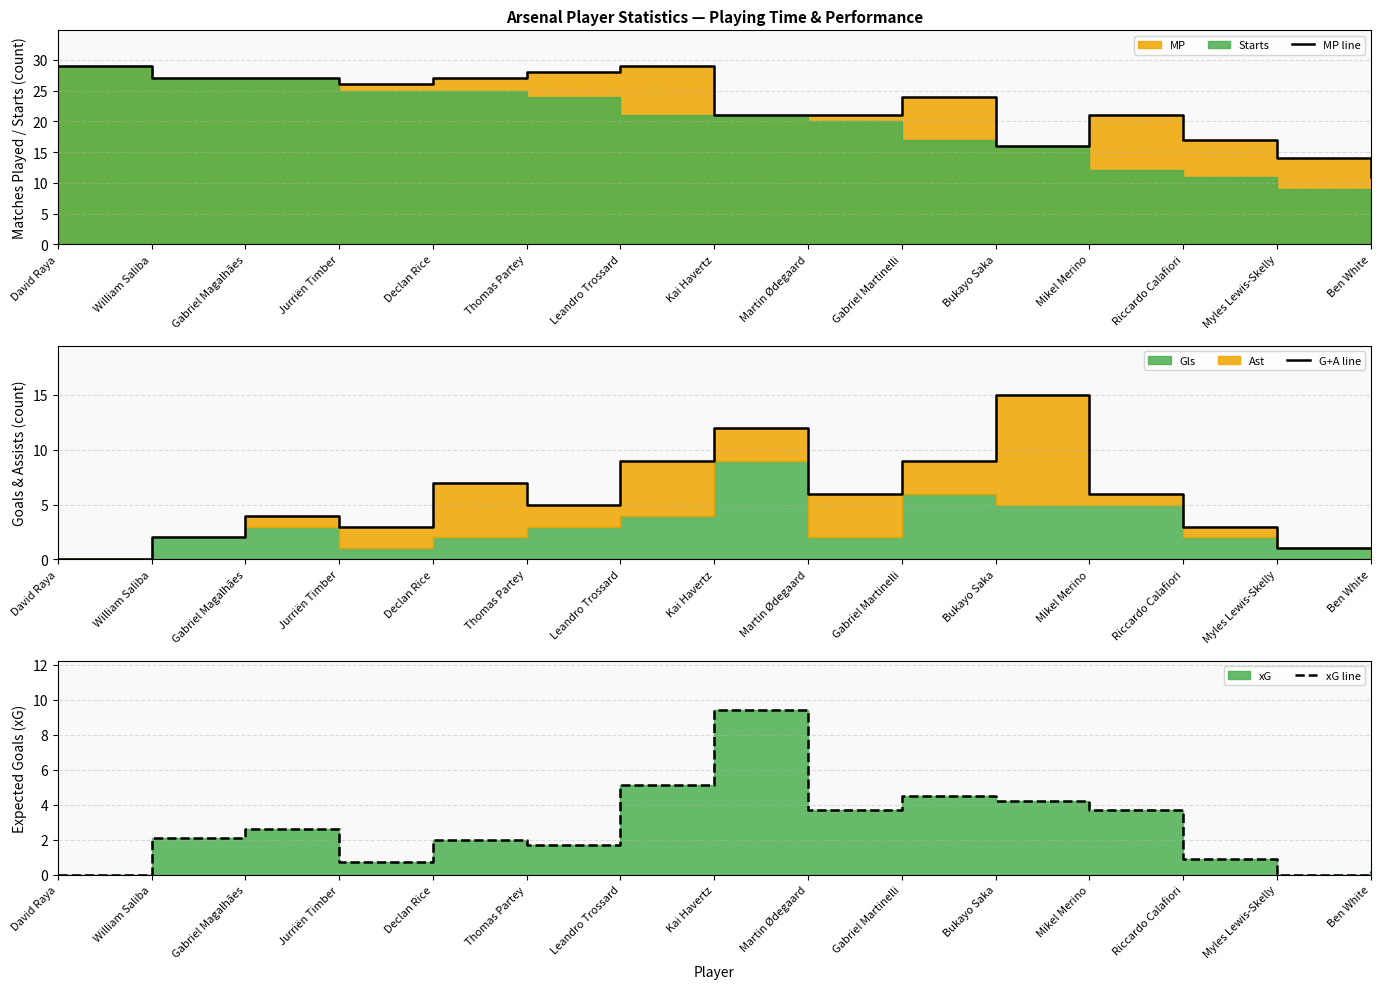

At which label is xG line closest to 4?

Bukayo Saka